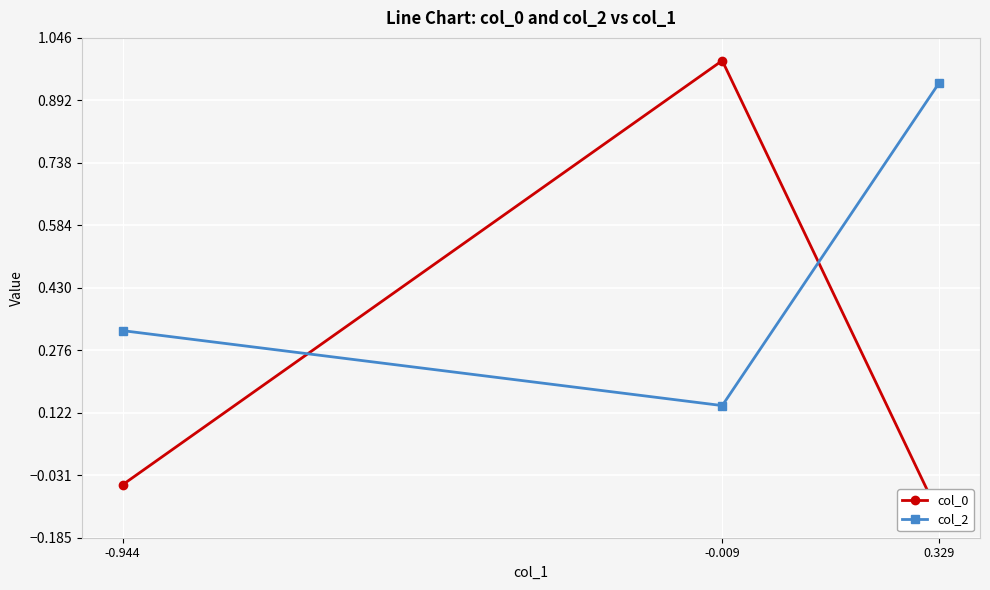

The col_2 series shows 0.6 at -0.944. True or false?

False